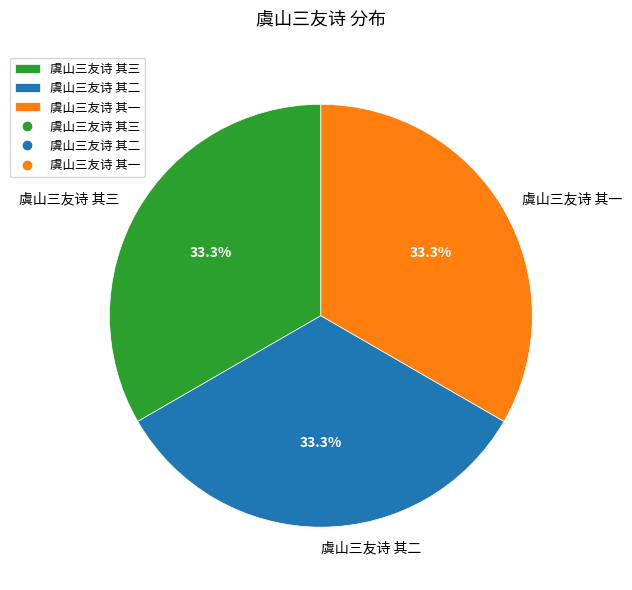

Approximately how many times larger is the value at 虞山三友诗 其三 compared to 虞山三友诗 其二?

1.0